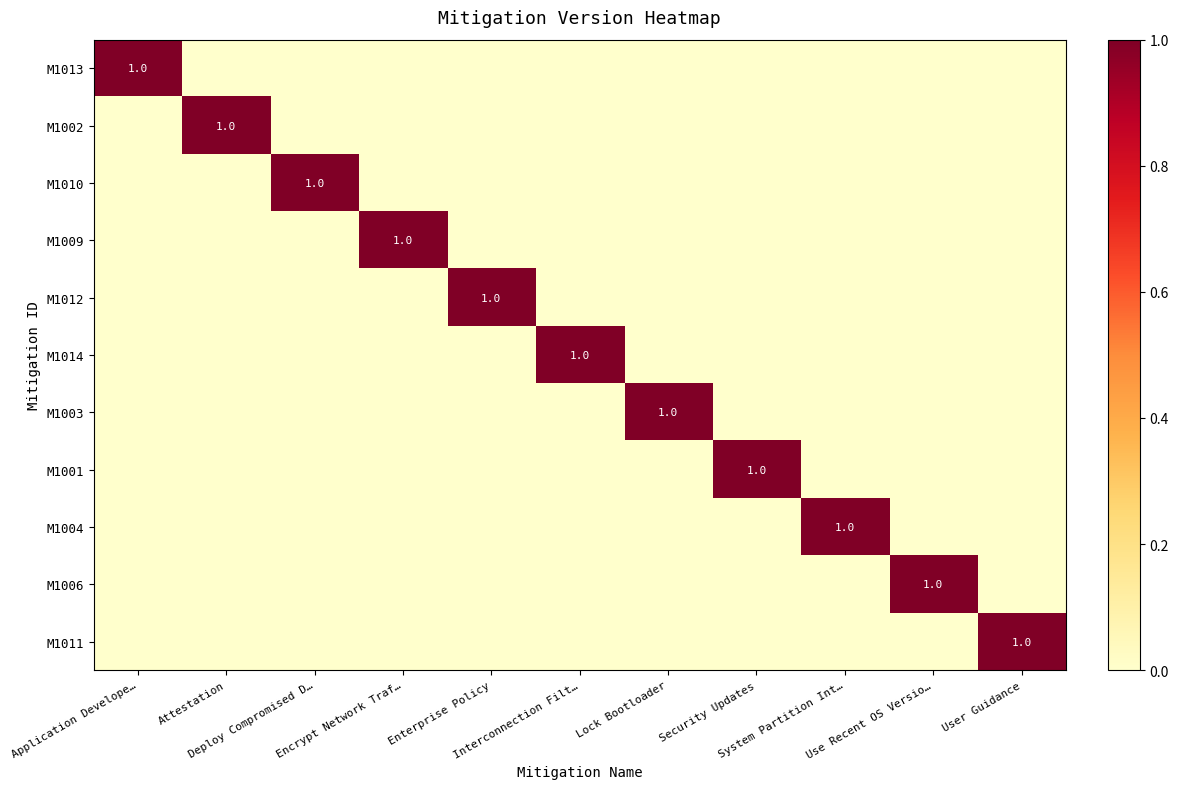

True or false: M1004 has a value of 0 at Application Develope….

True